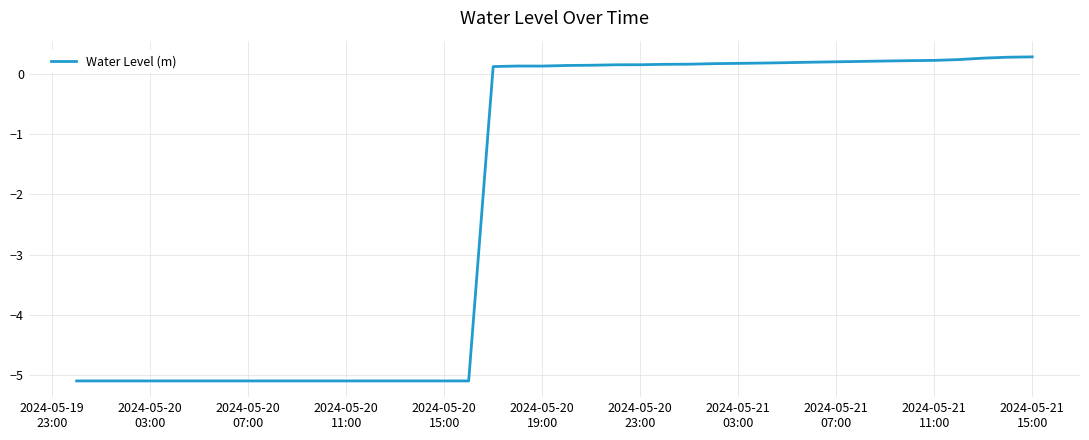

Is this an area chart (filled region under the line)?

No